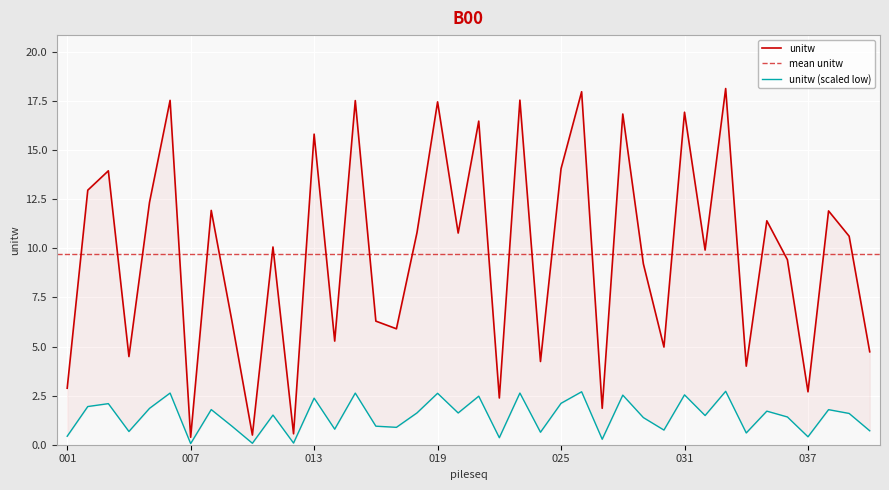

What is the change in value from 002 to 031?

+4.0